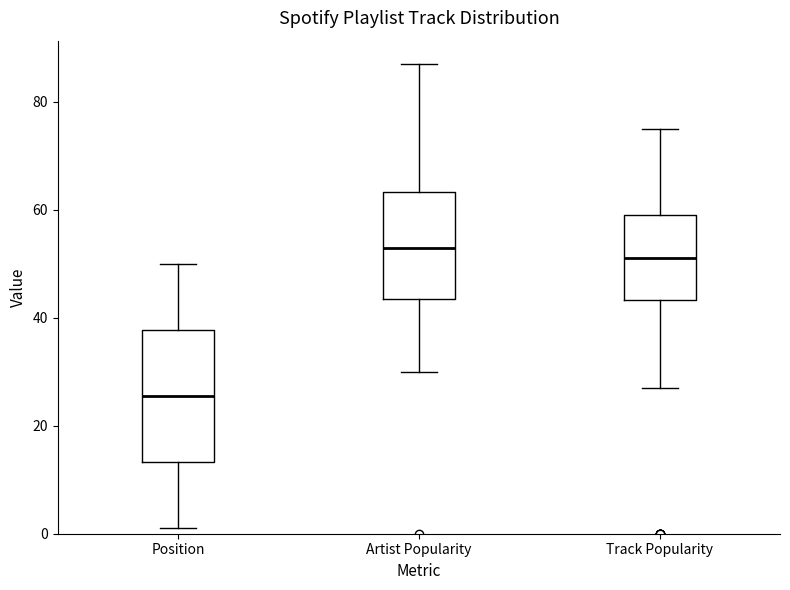

Which box's median line is the highest?

Artist Popularity